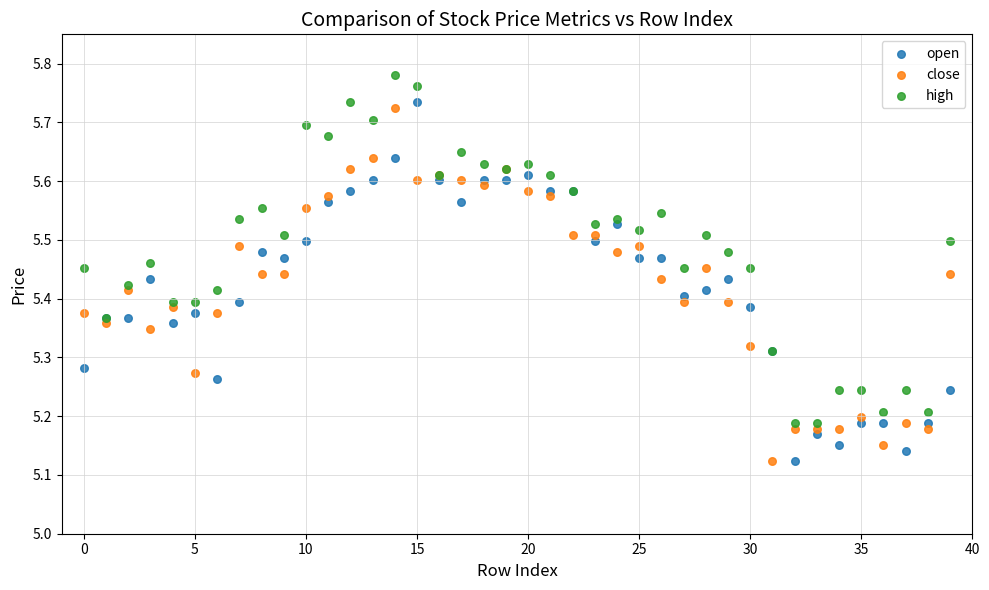

Which series reaches the maximum Y coordinate?

high